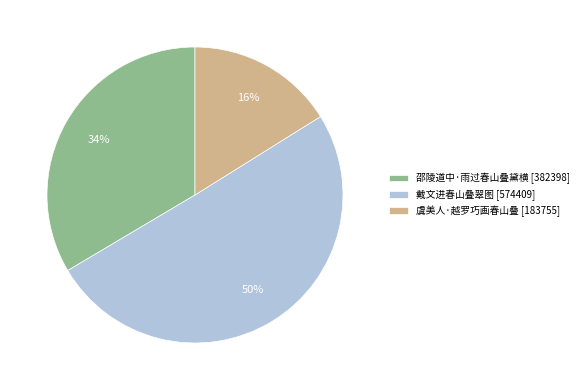

Is it true that 虞美人·越罗巧画春山叠 is 16% of the pie?

True